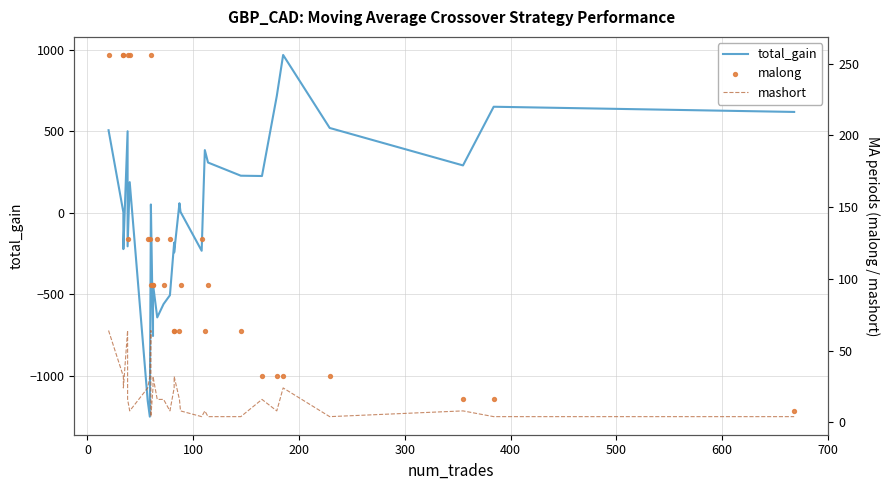

Is the value of malong at 400 greater than the value of mashort at 27?

Yes